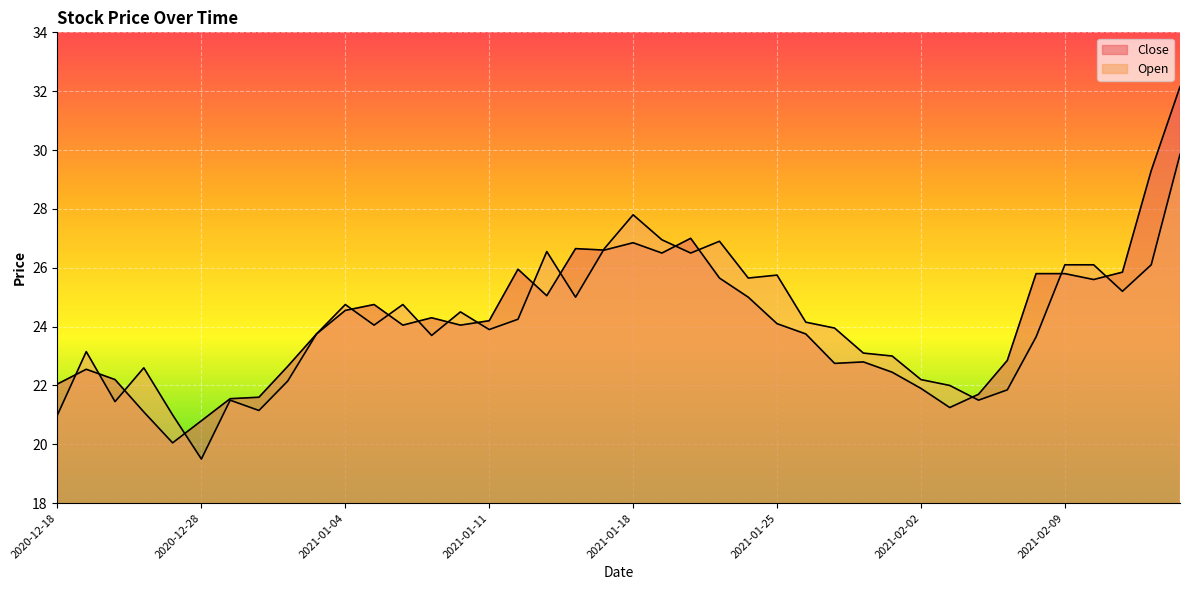

Reading left to right, list all the values displayed in this chart.

Close: 22.1	22.6	22.2	21.1	20.1	20.8	21.6	21.6	22.6	23.8	24.6	24.8	24.1	24.3	24.1	24.2	25.9	25.1	26.6	26.6	26.9	26.5	27.0	25.6	25.0	24.1	23.8	22.8	22.8	22.4	21.9	21.2	21.7	22.9	25.8	25.8	25.6	25.9	29.3	32.1
Open: 21.0	23.1	21.4	22.6	21.0	19.5	21.5	21.1	22.1	23.8	24.8	24.1	24.8	23.7	24.5	23.9	24.2	26.6	25.0	26.6	27.8	26.9	26.5	26.9	25.6	25.8	24.1	23.9	23.1	23.0	22.2	22.0	21.5	21.9	23.6	26.1	26.1	25.2	26.1	29.9